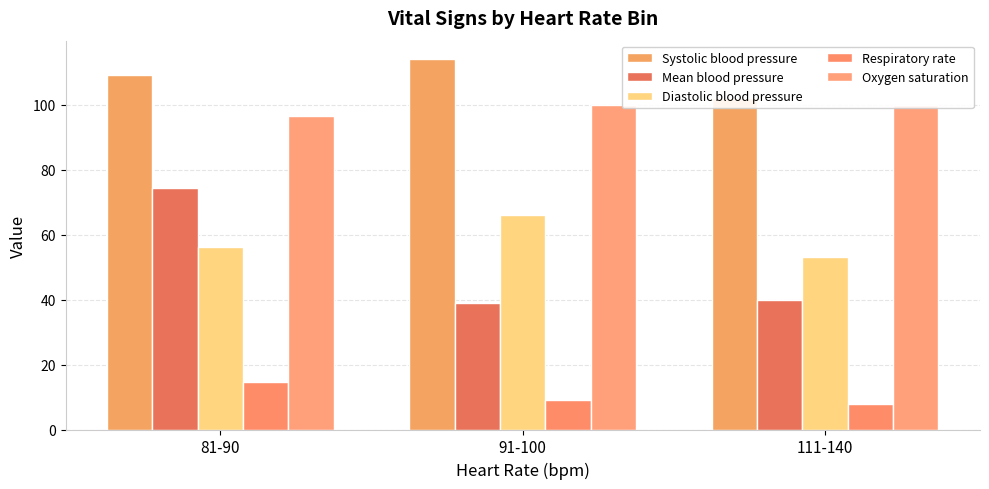

Is the value of Oxygen saturation at 111-140 greater than the value of Systolic blood pressure at 91-100?

No